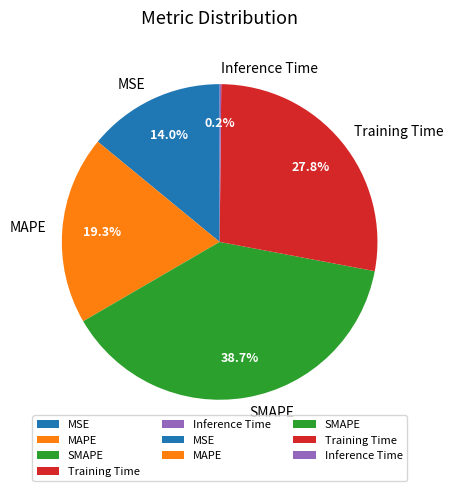

Which slice is the largest?

SMAPE